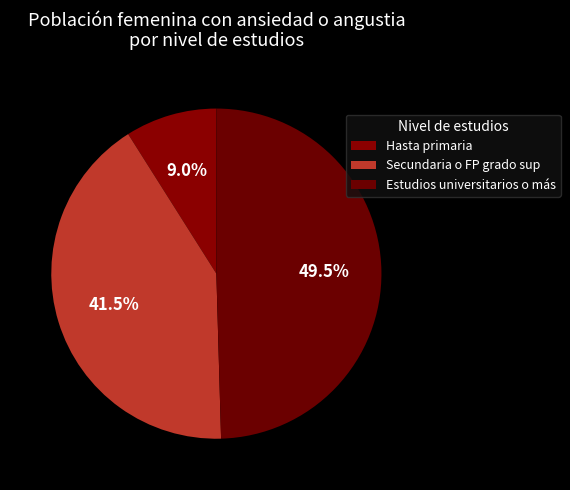

True or false: Estudios universitarios o más accounts for 50% of the total.

True